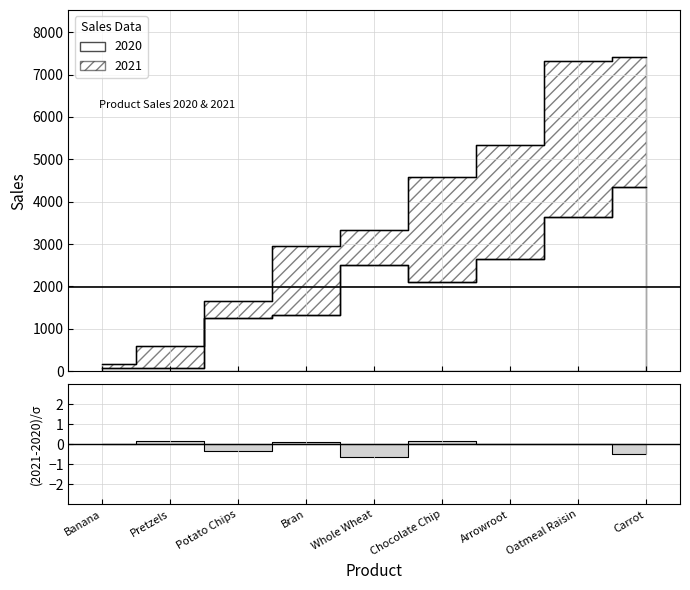

Which category has the highest value across all series?

Carrot